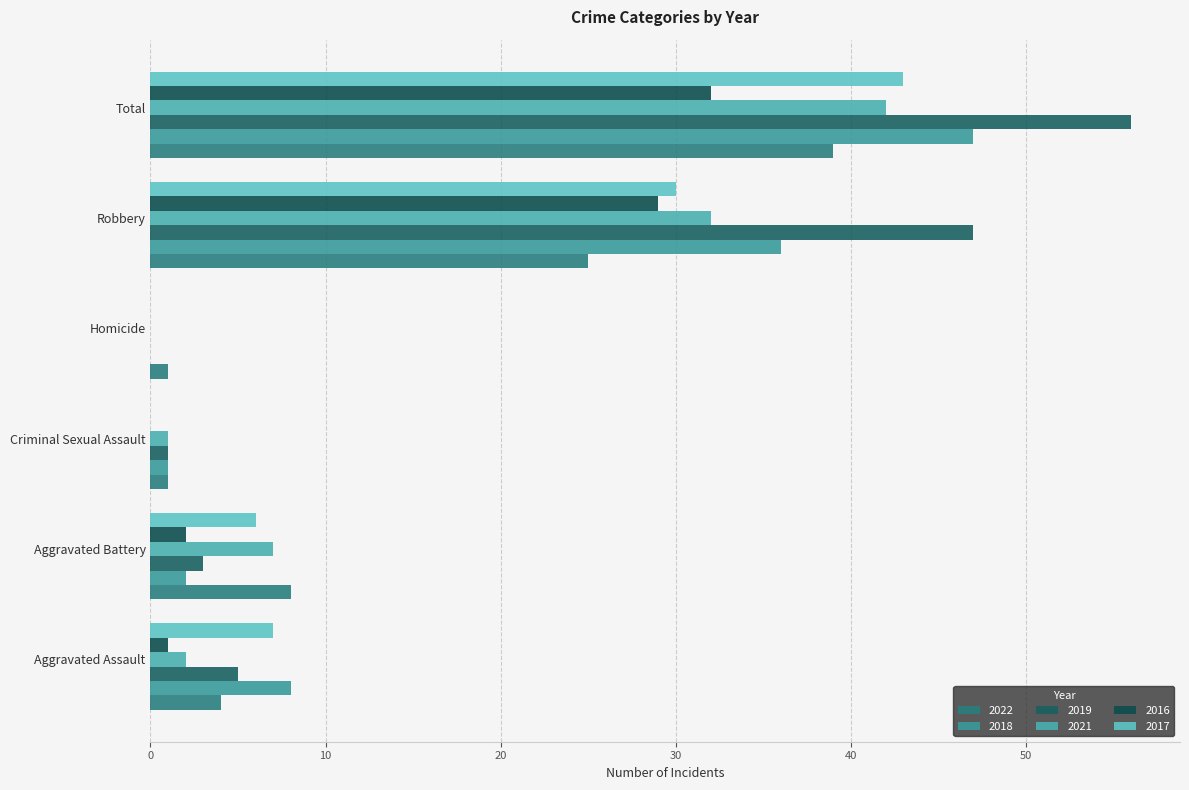

At which category is the sum across all series the highest?

Total